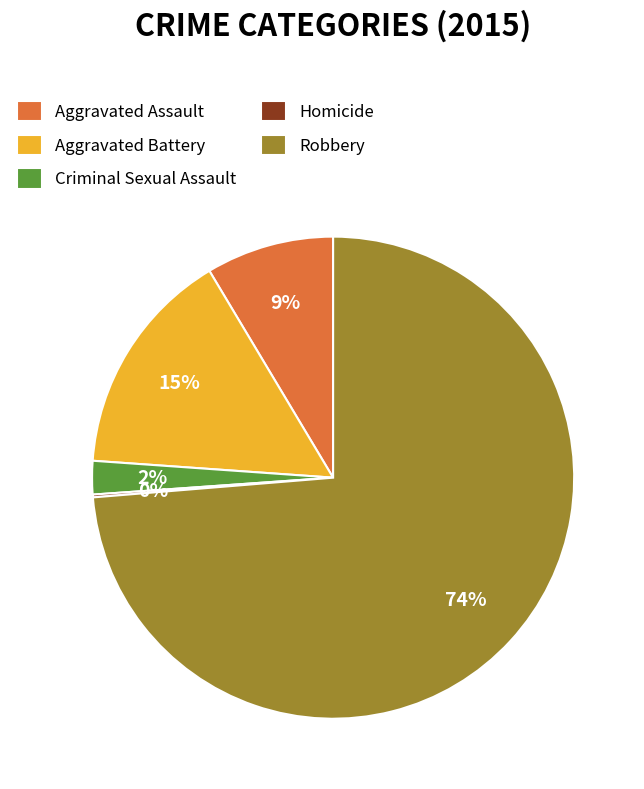

What is the largest slice in the pie chart?

Robbery